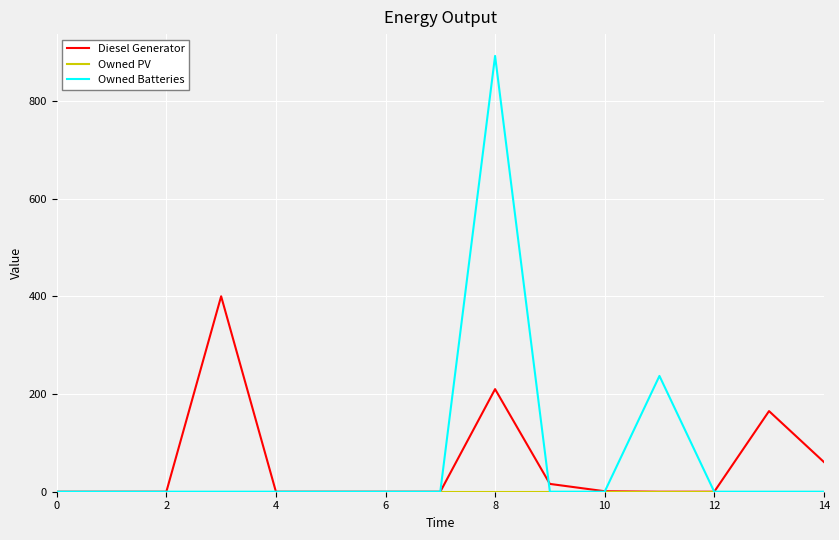

Which series has the widest spread of values?

Owned Batteries